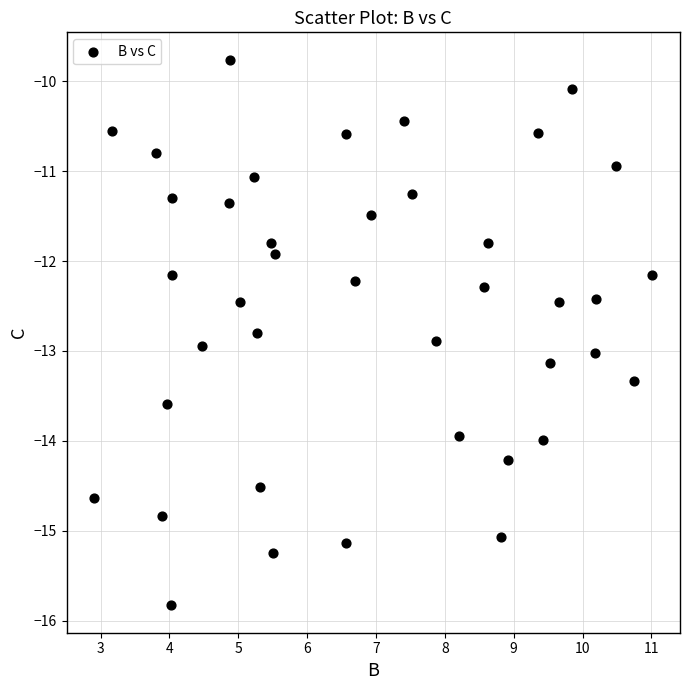

What Y value in the scatter plot is closest to -12?

-11.9